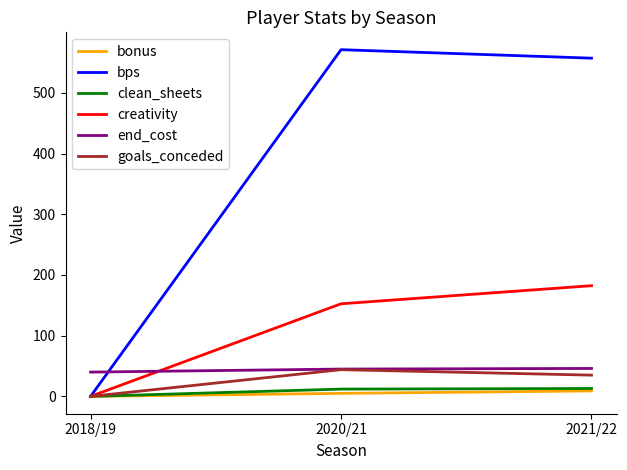

How many lines are shown in the chart?

6